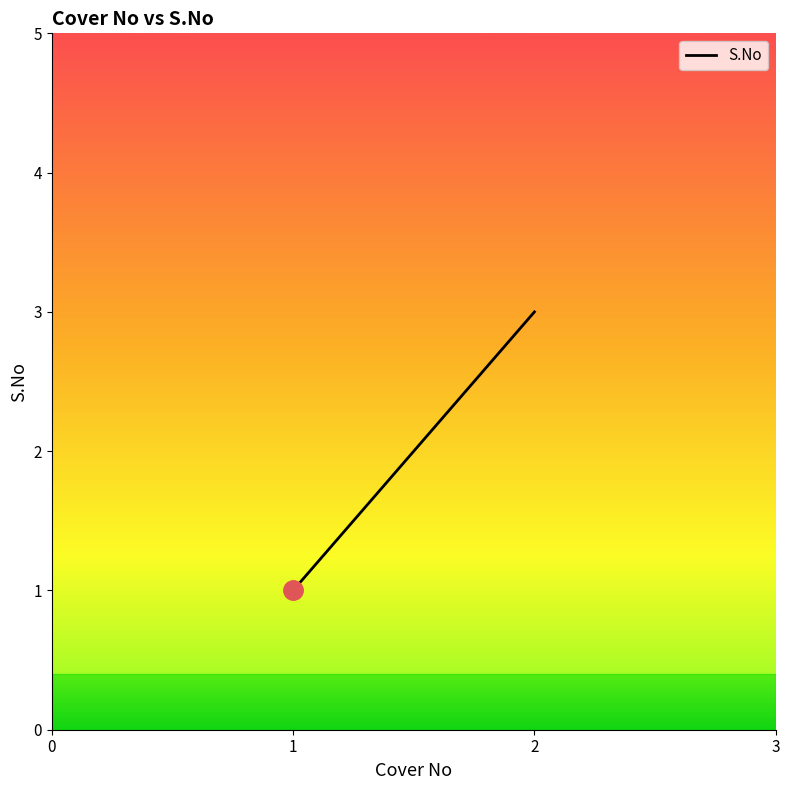

Where is the data nearest to the value 2?

1